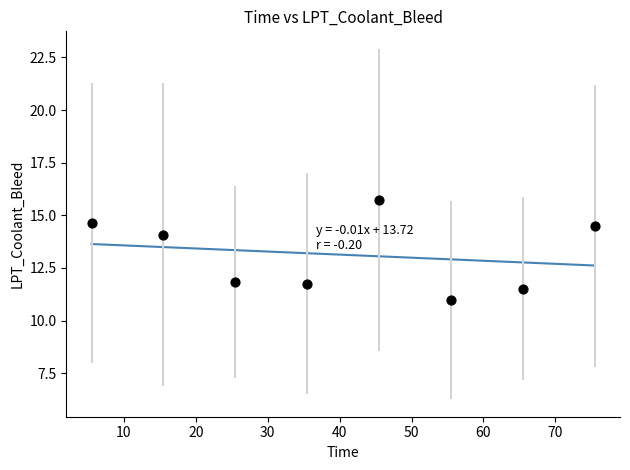

What is the average X value?

40.5